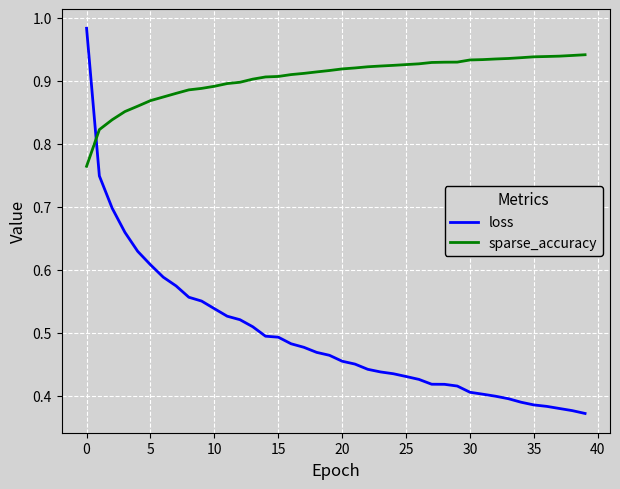

Which series has the largest total across all categories?

sparse_accuracy